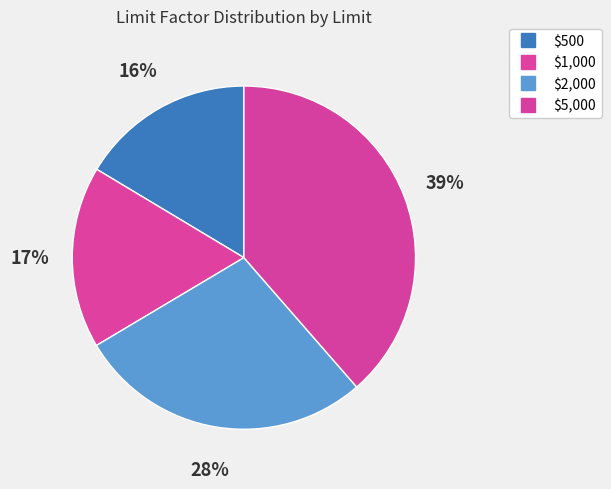

How many segments does this pie chart have?

4